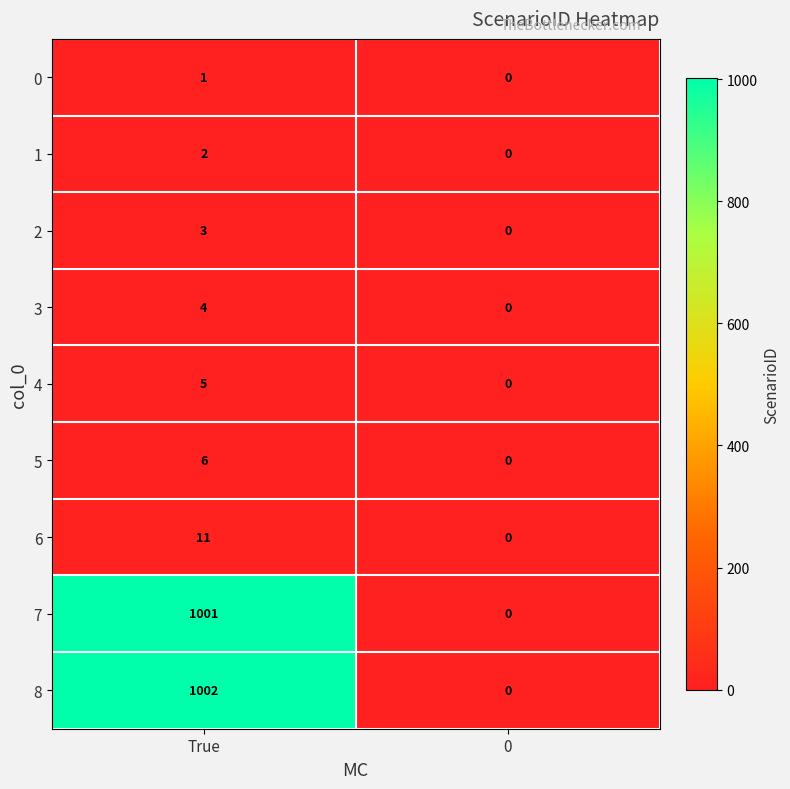

Which series has the largest total across all categories?

8